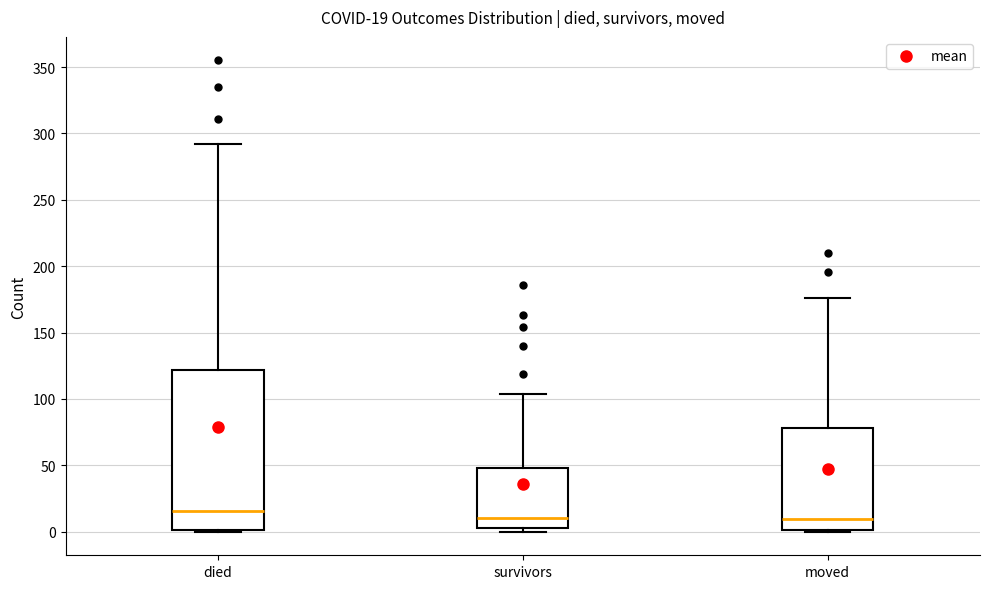

Which box has the highest median line?

died